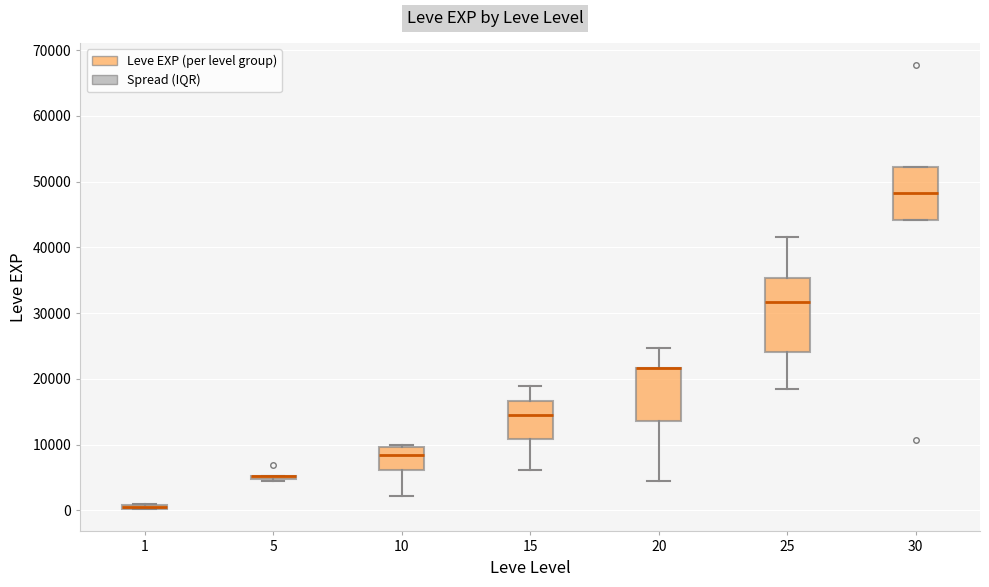

Which box is the tallest, from its lower edge to its upper edge?

25